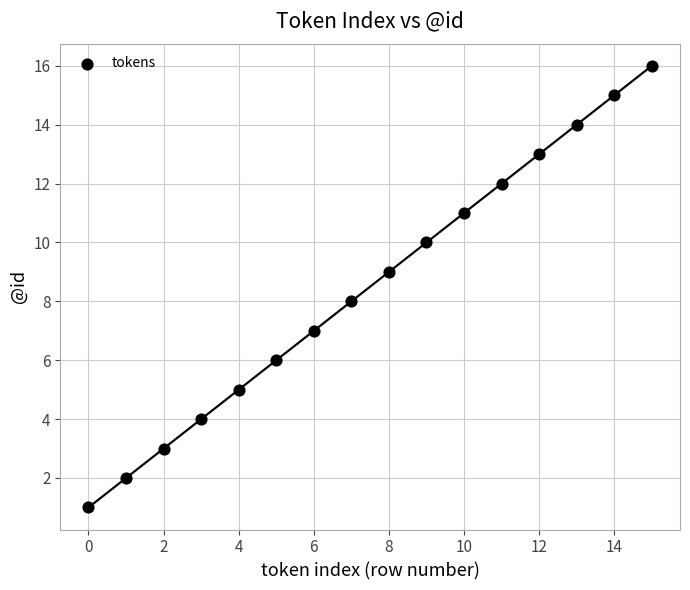

What is the range of Y values (max minus min)?

15